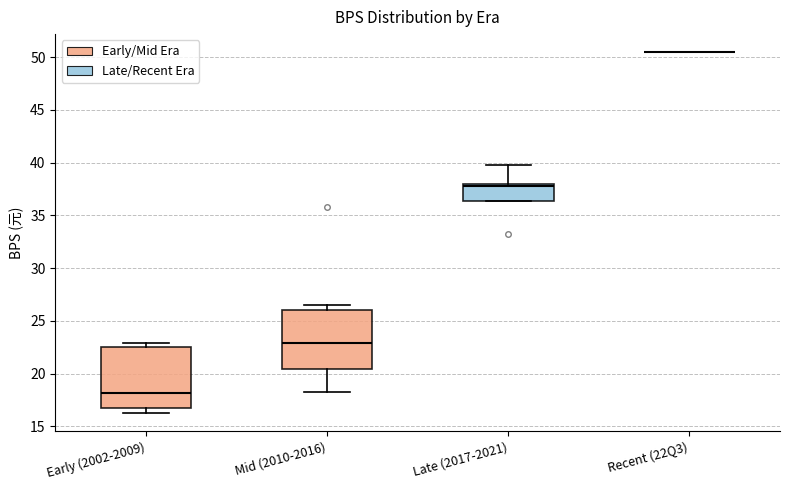

Reading left to right, transcribe this box plot: for each box, give where its median line is, the range the box spans, and where its two whiskers end, as read against the y-axis. The values are not printed on the chart, so give them approximately, as read against the axis.

Early (2002-2009): median 18.0, box 16.5 to 22.5, whiskers 16.0 to 23.0
Mid (2010-2016): median 23.0, box 20.5 to 26.0, whiskers 18.5 to 26.5
Late (2017-2021): median 38.0 (just below the box's upper edge), box 36.5 to 38.0, whiskers 36.5 to 40.0
Recent (22Q3): box collapsed to a line at 50.5, whiskers 50.5 to 50.5